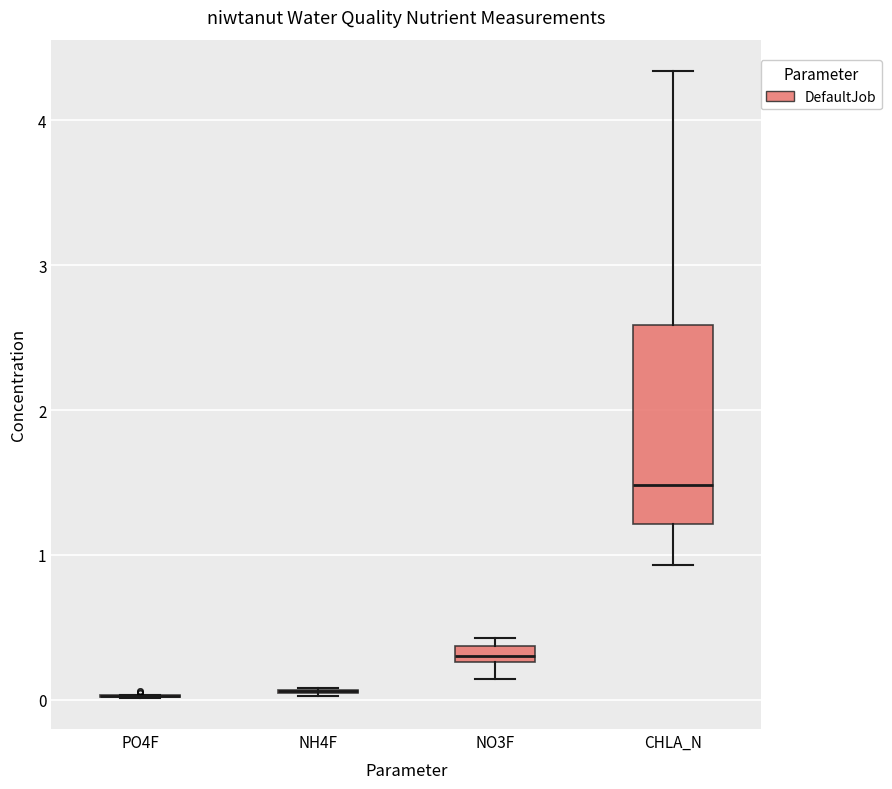

Where is the lower edge of the box for NO3F on the y-axis? The values are not printed on the chart, so give them approximately, as read against the axis.

0.3